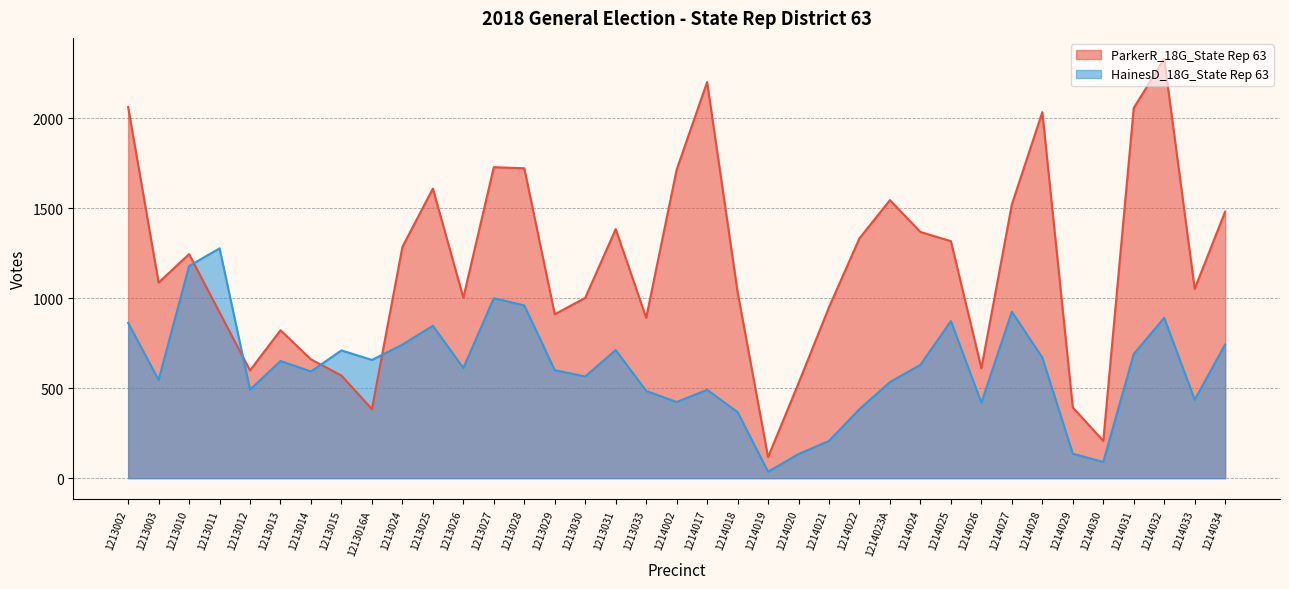

What is the highest value of the HainesD_18G_State Rep 63 series?

1277